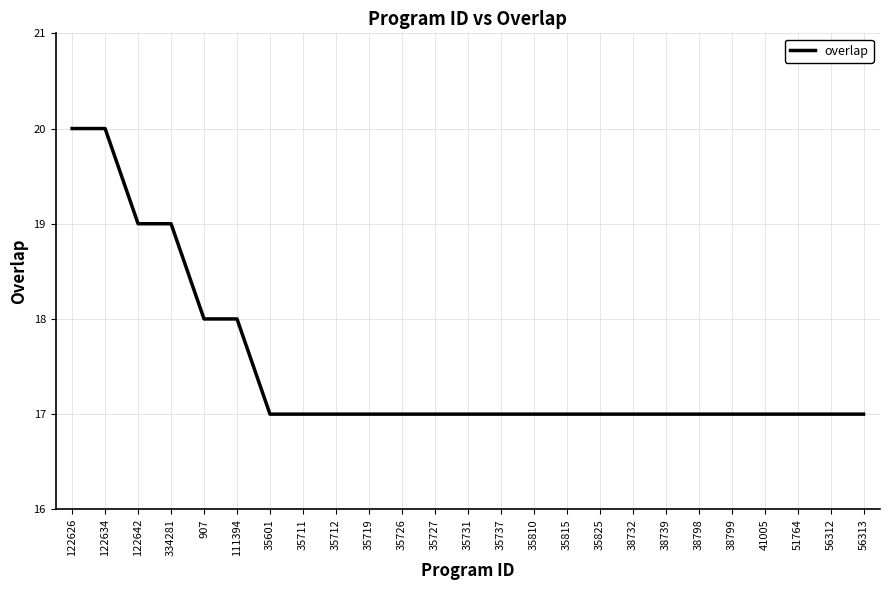

Approximately how many times larger is the value at 35712 compared to 35711?

1.0